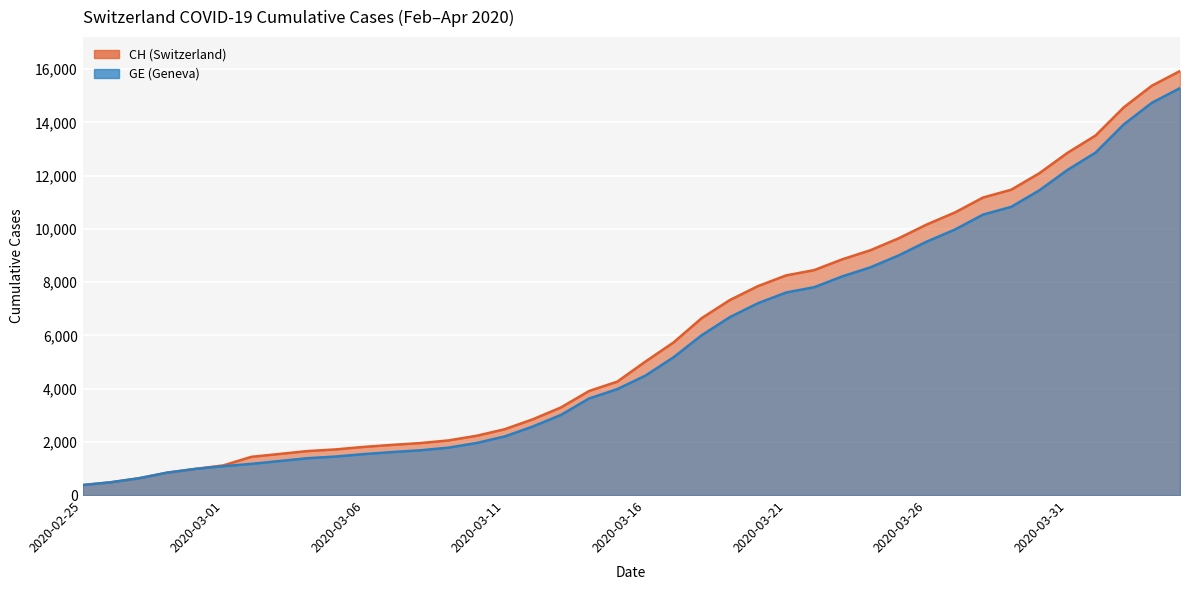

Count the number of data series in this chart.

2